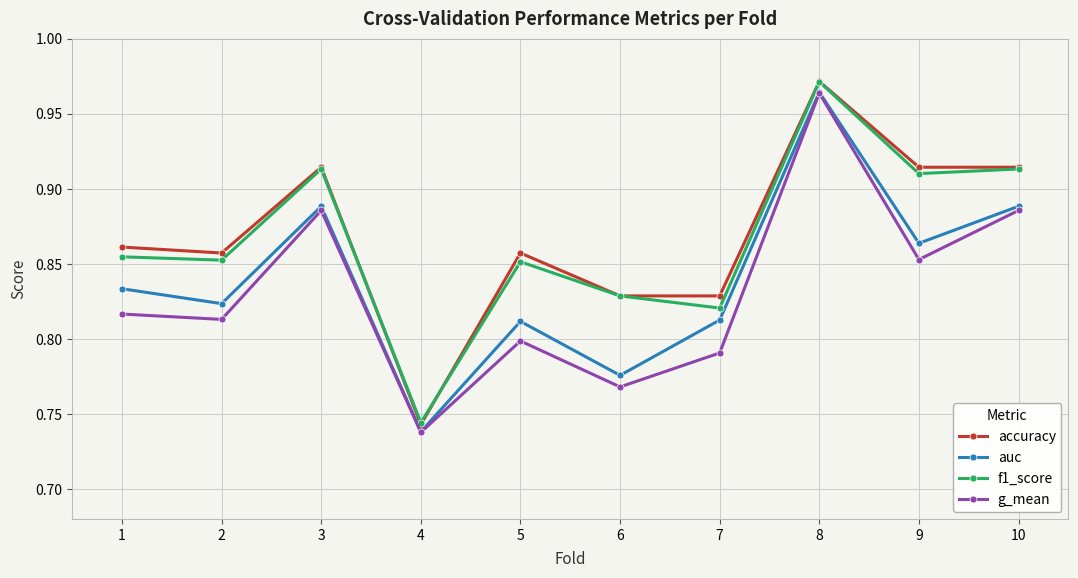

What is the difference between the highest and lowest values at 5?

0.1